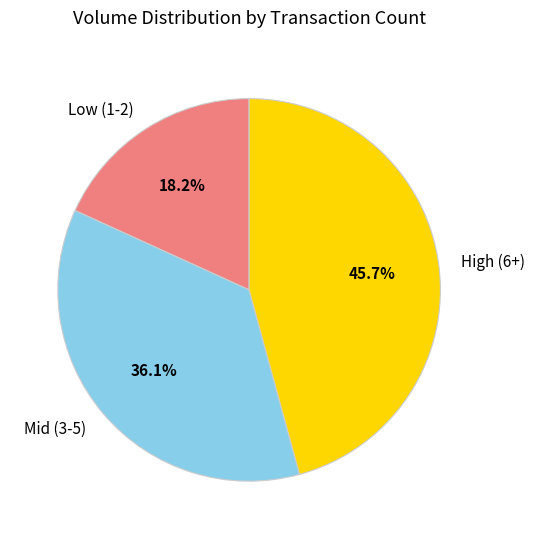

What is the ratio of the value at High (6+) to the value at Mid (3-5)?

1.3